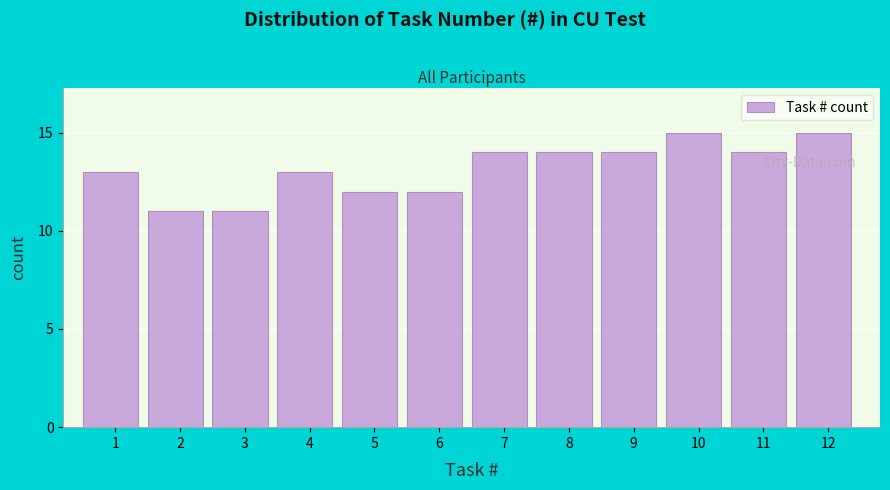

Reading right to left, what are all the values shown in this chart?

12=15	11=14	10=15	9=14	8=14	7=14	6=12	5=12	4=13	3=11	2=11	1=13